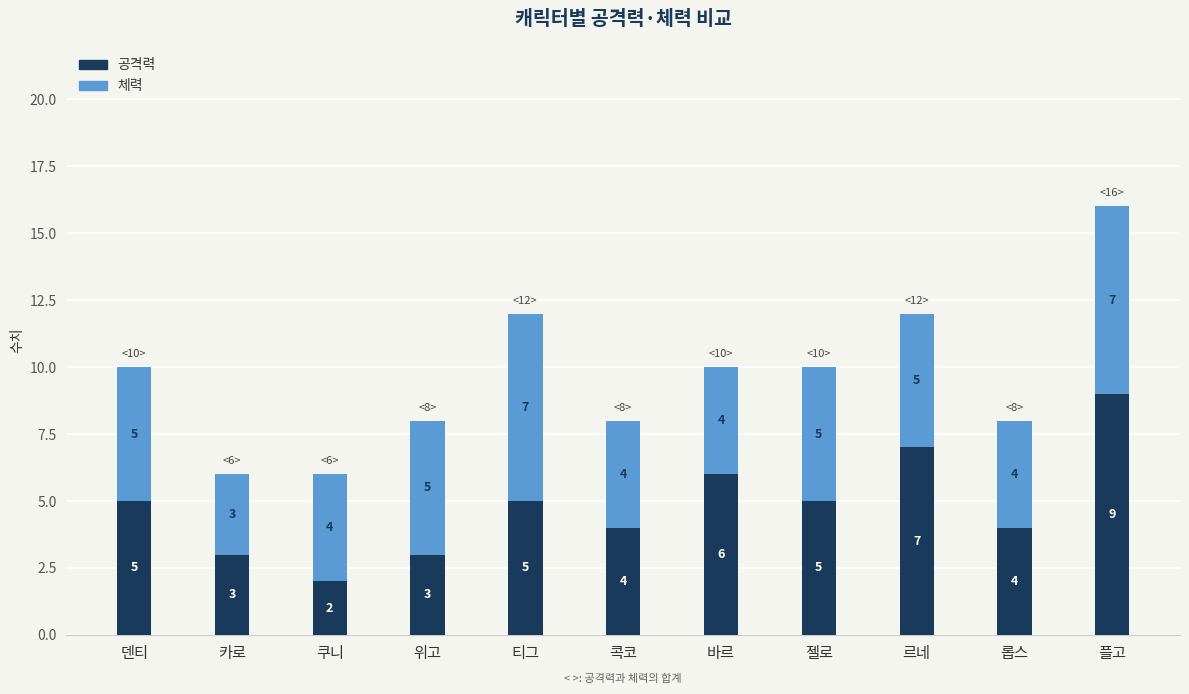

What is the total value across all series at 젤로?

10